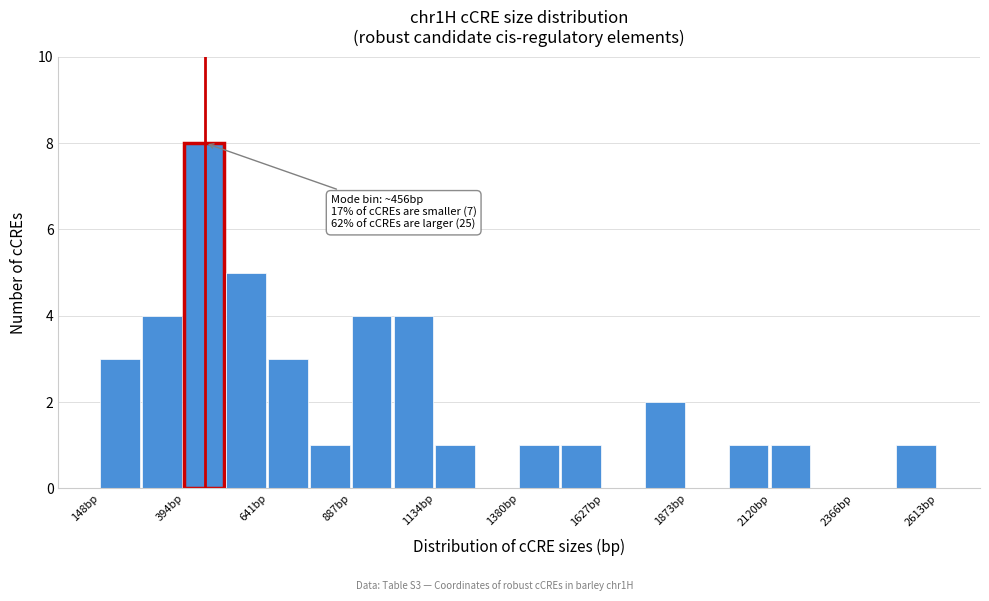

Read against the x-axis, roughly where is the centre of the tallest bar?

450